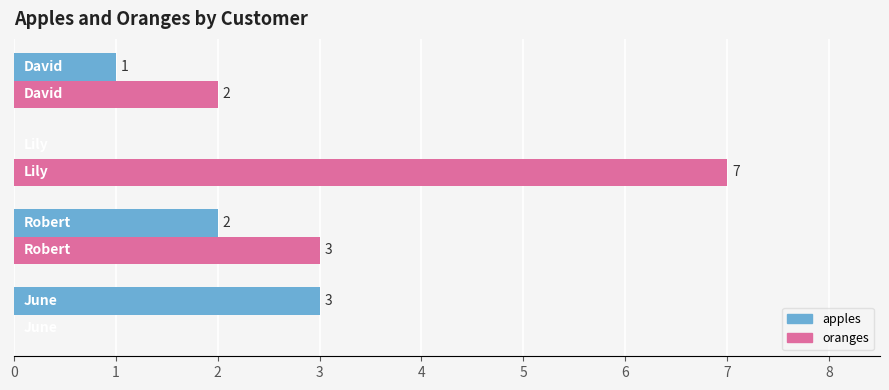

What is the sum of all apples values?

6